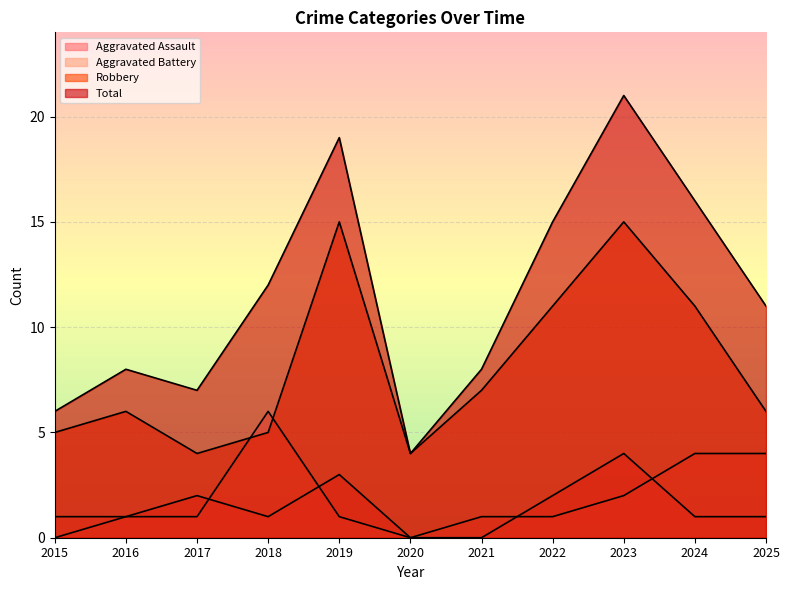

True or false: Aggravated Assault and Robbery intersect in this chart.

False